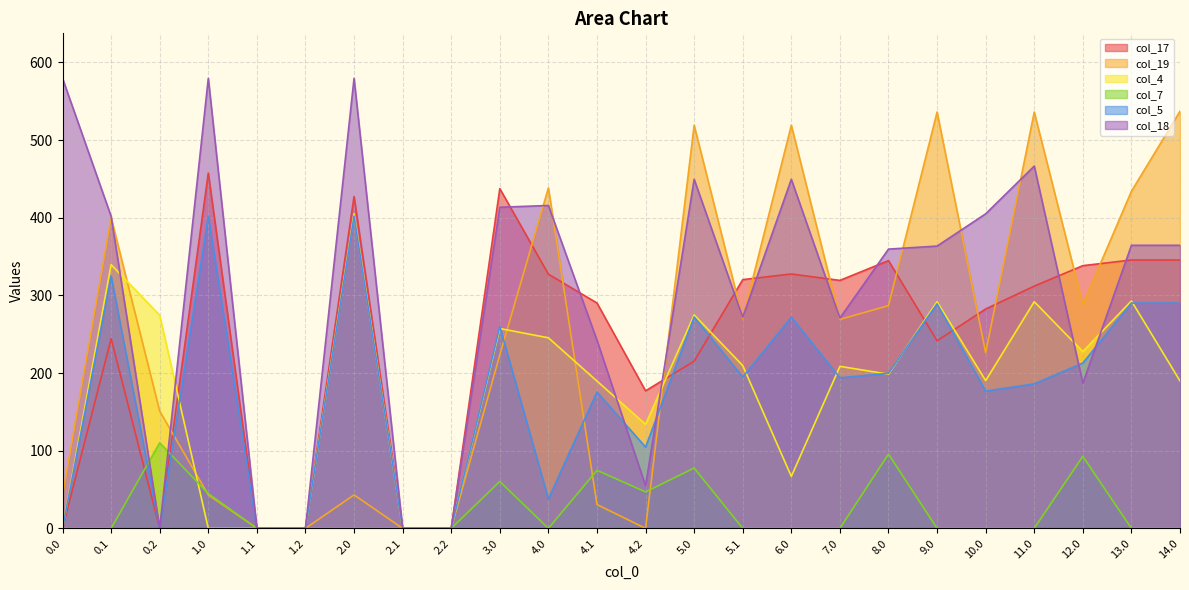

Between which two adjacent categories do col_19 and col_17 first intersect?

0.2 and 1.0